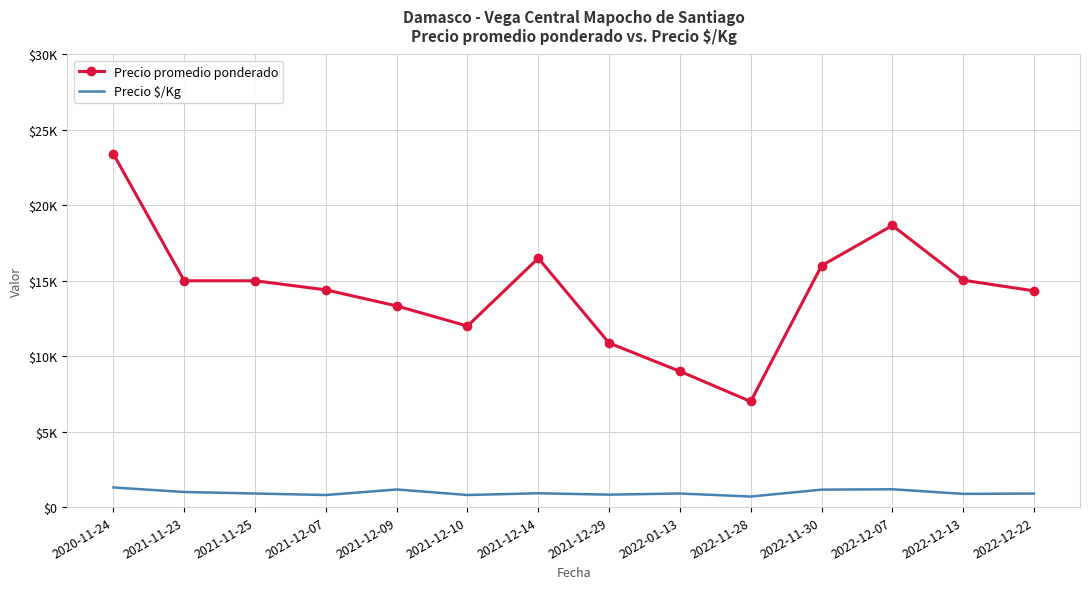

Which series has the widest spread of values?

Precio promedio ponderado